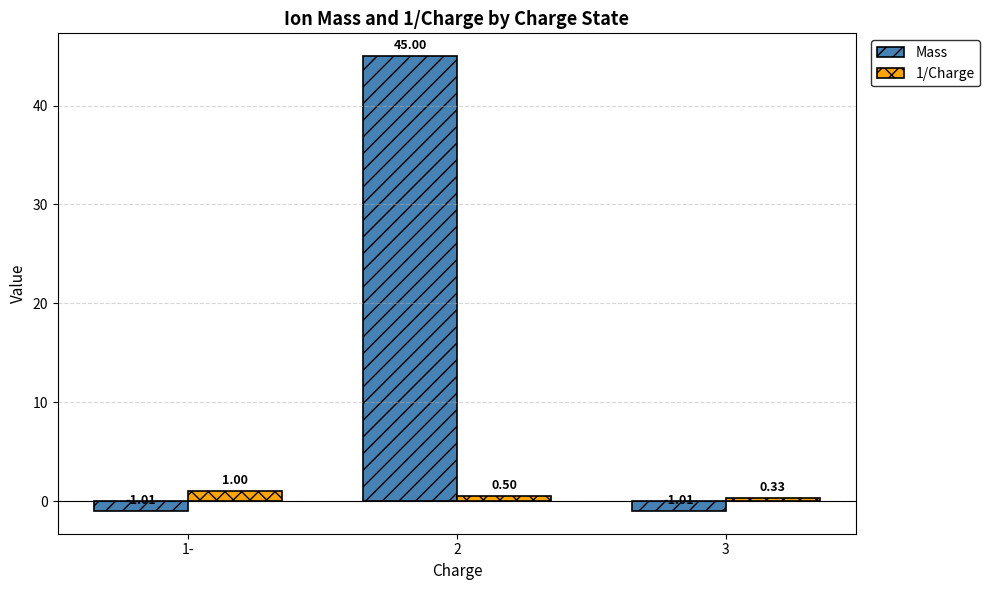

Which series changed the most between 2 and 3?

Mass